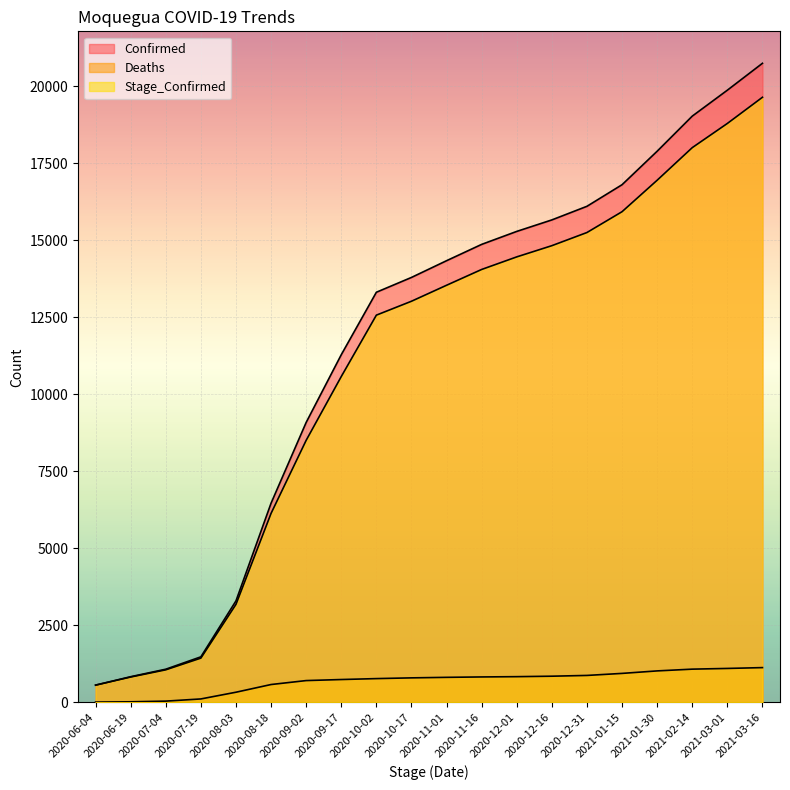

How many data points in Deaths are above 814?

9